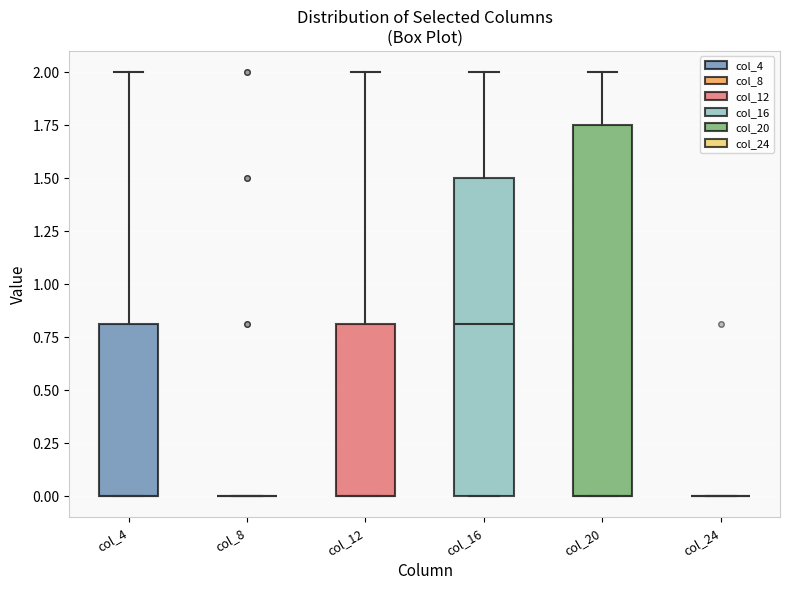

Reading left to right, read every box against the y-axis: the position of its median line, the range the box covers, and the ends of its whiskers. The values are not printed on the chart, so give them approximately, as read against the axis.

col_4: median 0.00 (drawn on the box's lower edge), box 0.00 to 0.80, whiskers 0.00 to 2.00
col_8: box collapsed to a line at 0.00, whiskers 0.00 to 0.00
col_12: median 0.00 (drawn on the box's lower edge), box 0.00 to 0.80, whiskers 0.00 to 2.00
col_16: median 0.80, box 0.00 to 1.50, whiskers 0.00 to 2.00
col_20: median 0.00 (drawn on the box's lower edge), box 0.00 to 1.75, whiskers 0.00 to 2.00
col_24: box collapsed to a line at 0.00, whiskers 0.00 to 0.00